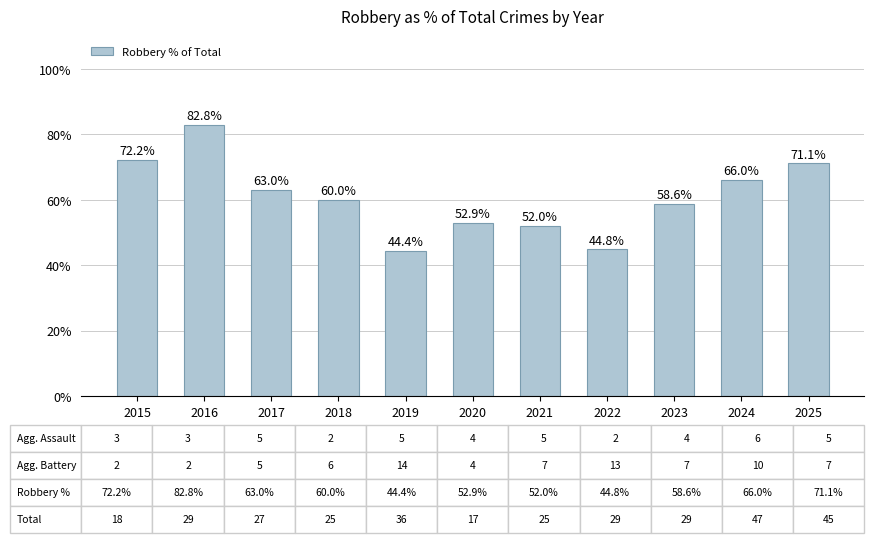

Reading left to right, extract all data points from this chart.

2015=72.2	2016=82.8	2017=63.0	2018=60.0	2019=44.4	2020=52.9	2021=52.0	2022=44.8	2023=58.6	2024=66.0	2025=71.1